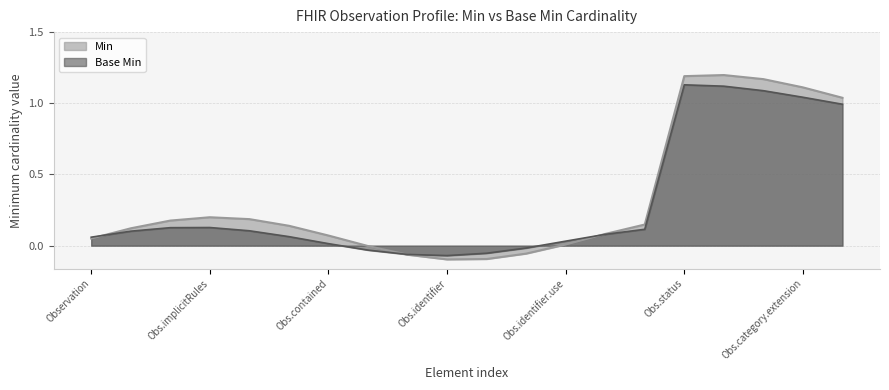

What position from the left is Observation.modifierExtension?

9